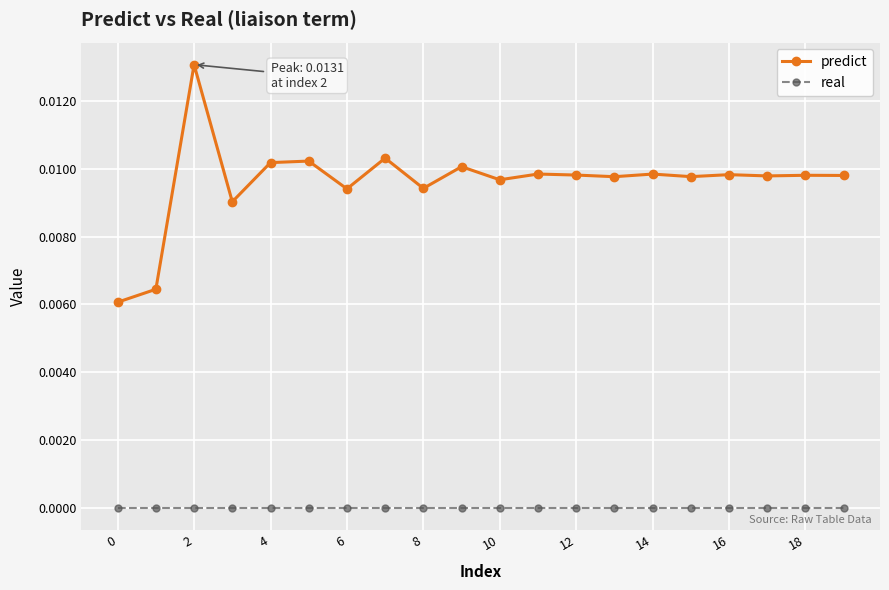

Which series has the largest total across all categories?

predict